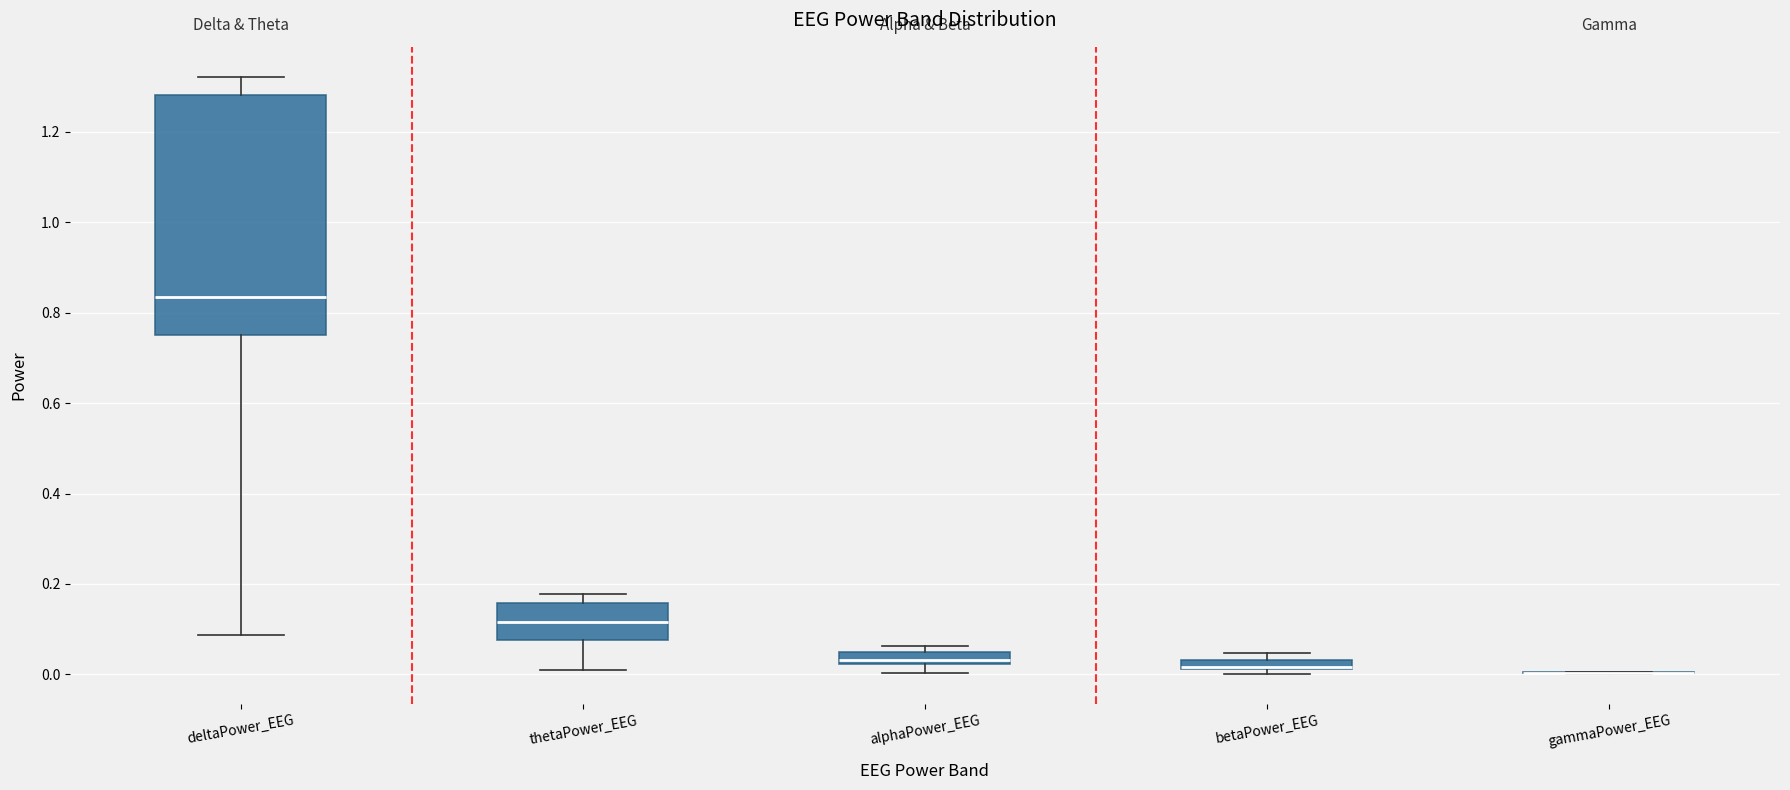

Which box is the tallest, from its lower edge to its upper edge?

deltaPower_EEG